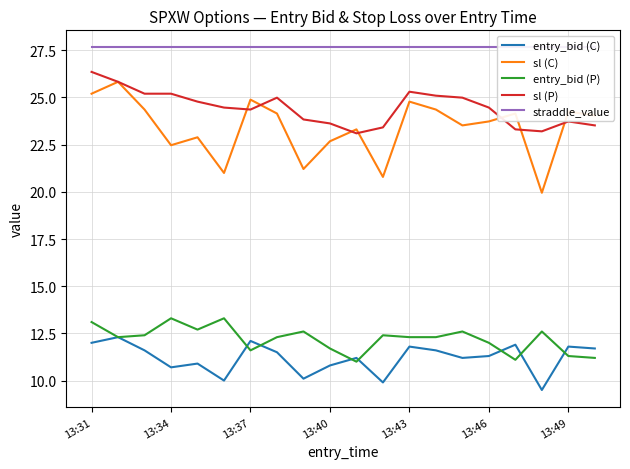

At which category does the chart reach its minimum across all series?

17